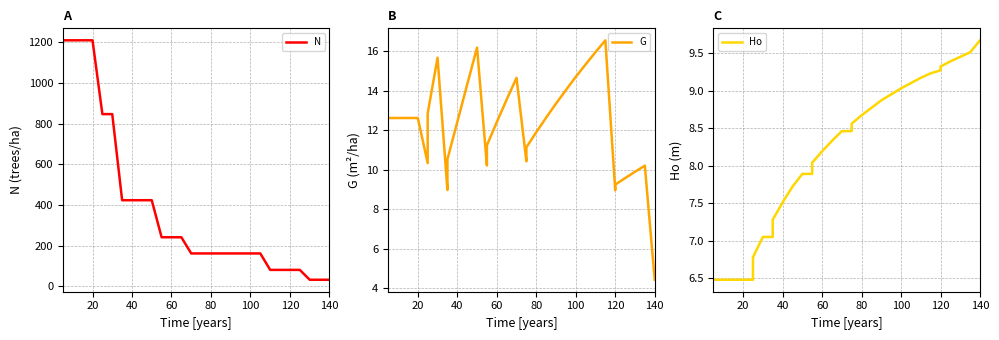

What is the minimum value shown in the chart?

4.4